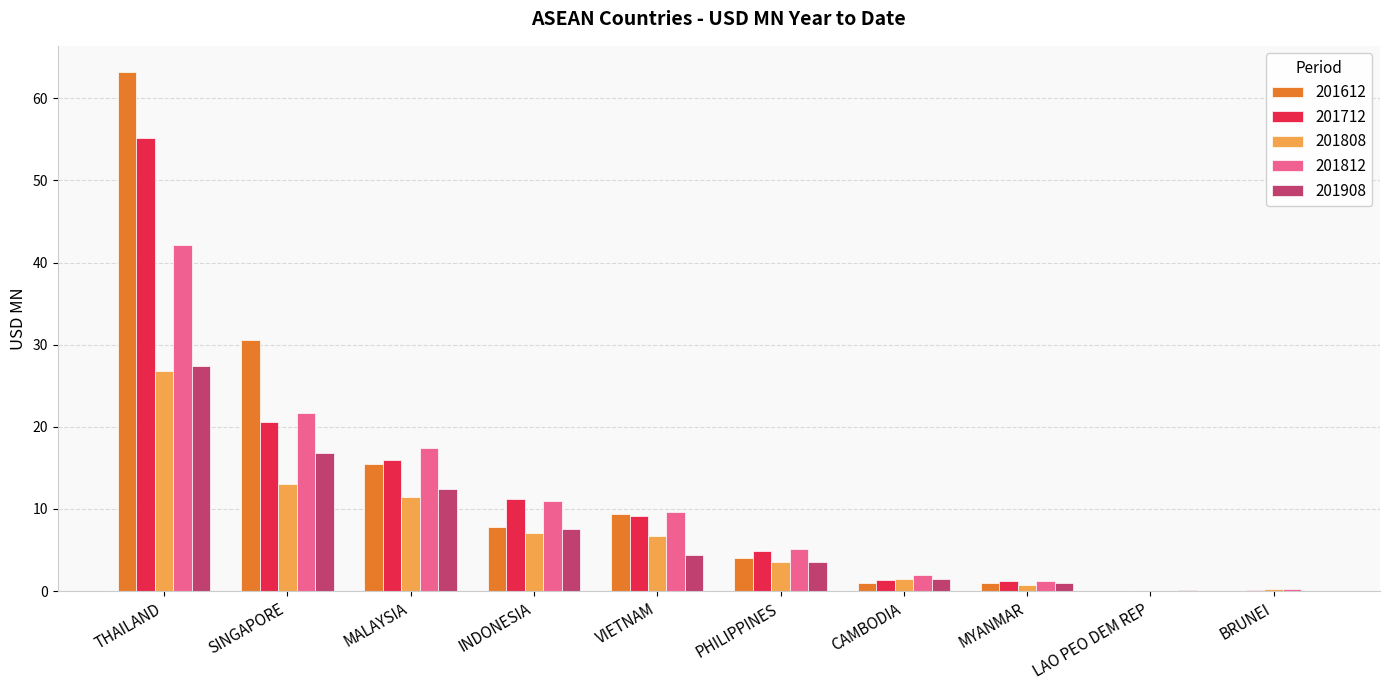

At which label does 201808 first exceed 6?

THAILAND